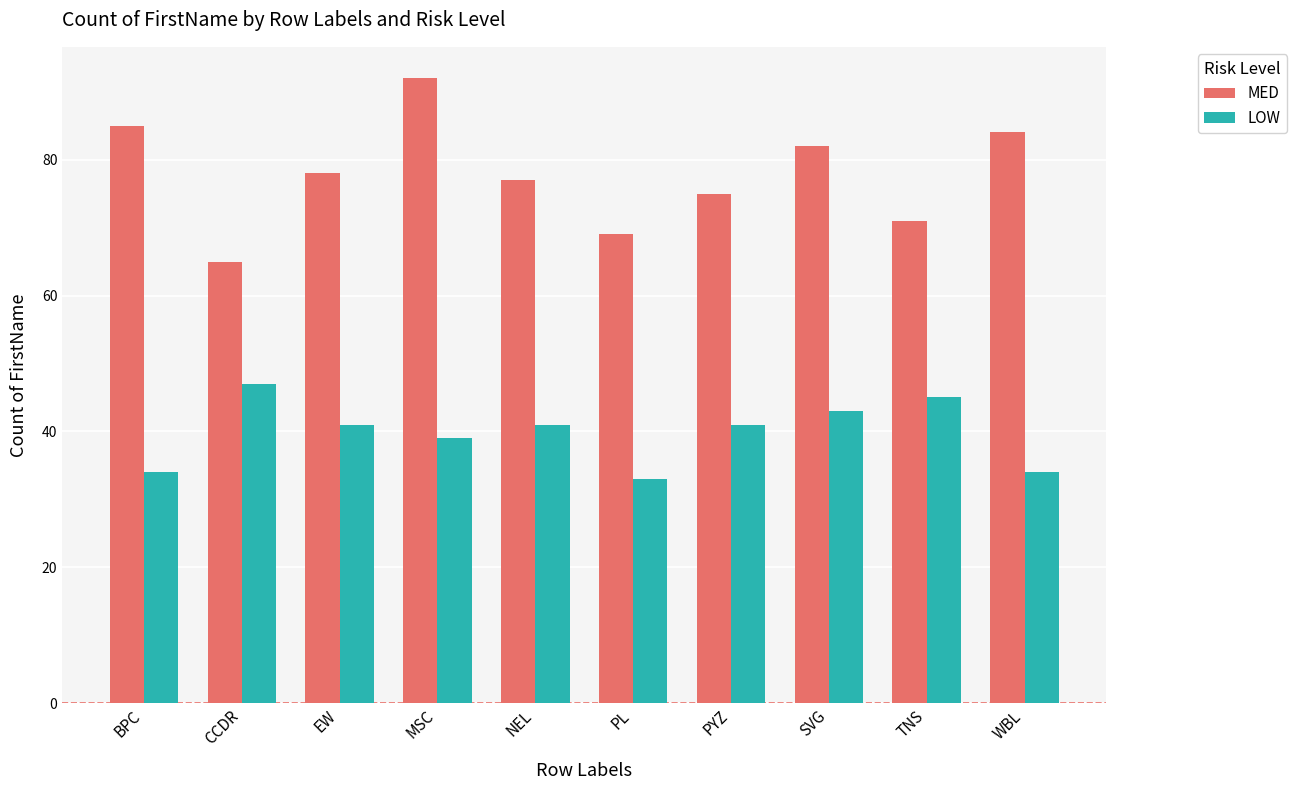

True or false: LOW has a value of 34 at BPC.

True